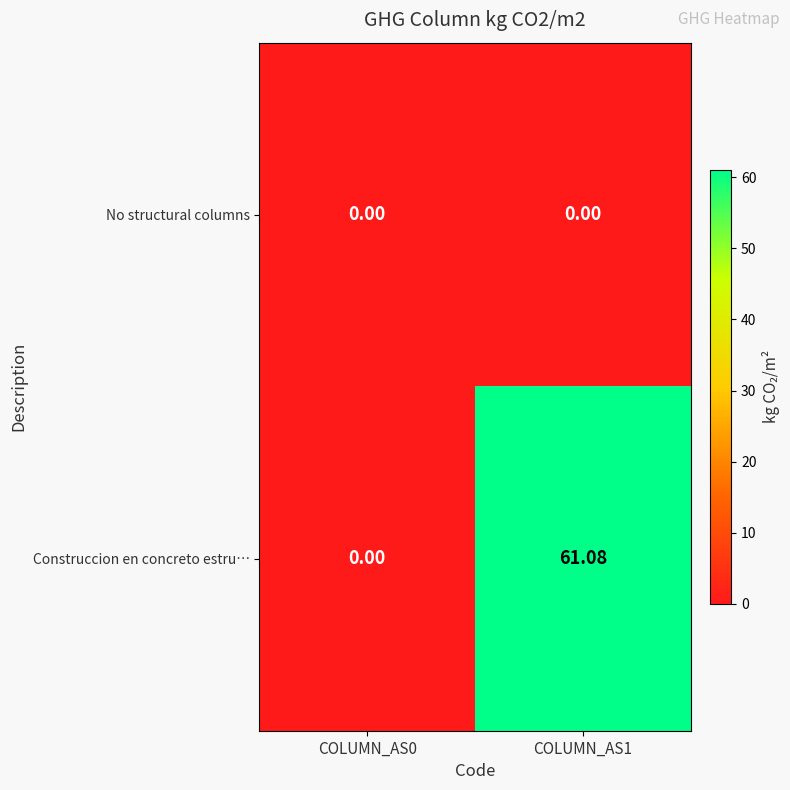

Which series has the largest range (max minus min)?

Construccion en concreto estru…